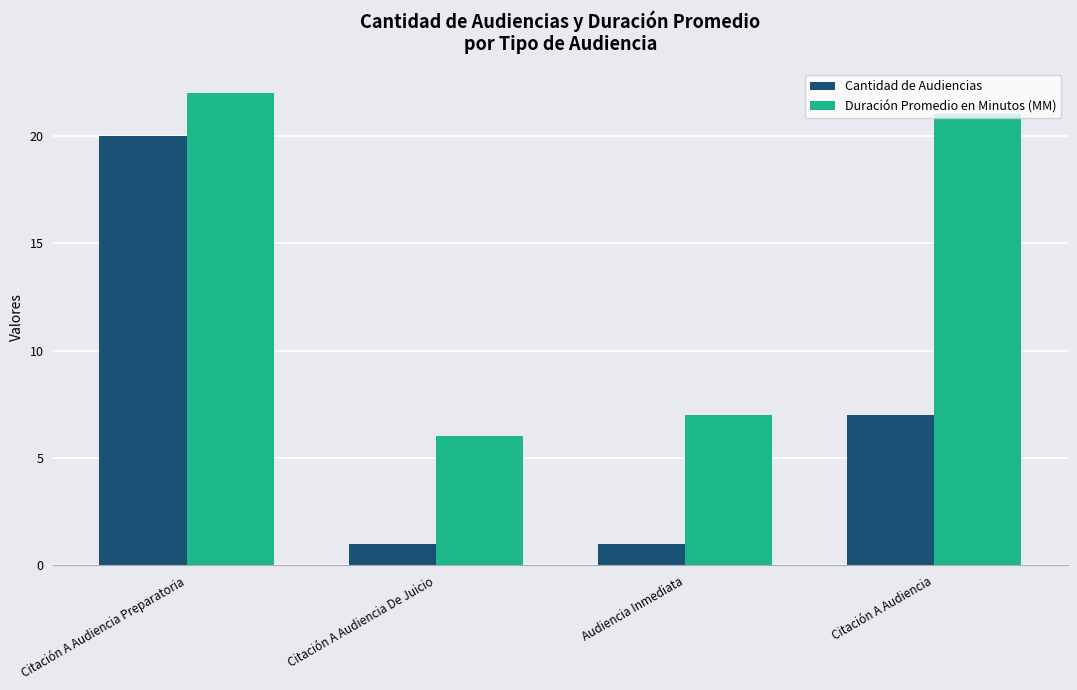

What is the value of the Duración Promedio en Minutos (MM) bar at the 1st from the left?

22